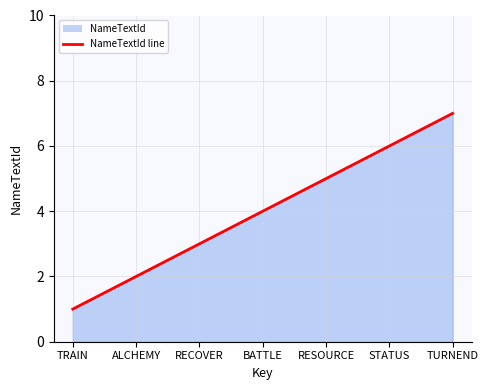

True or false: the data has more than 0 interior local peaks.

False